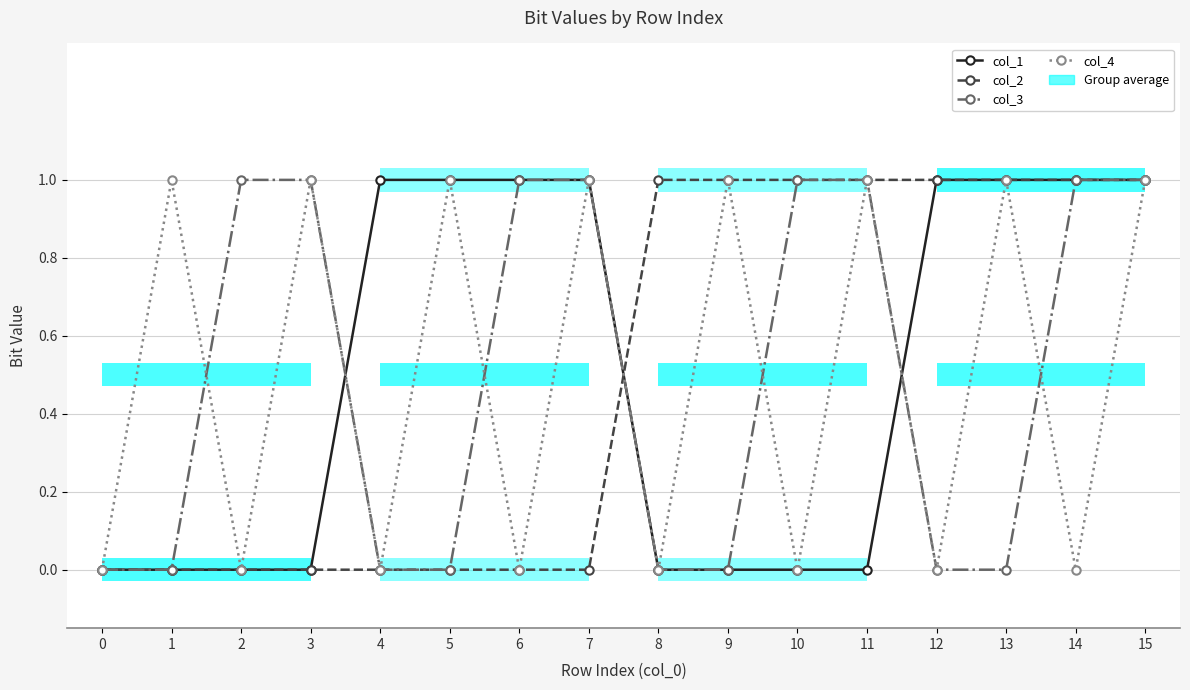

What are all the series names shown in the legend?

col_1, col_2, col_3, col_4